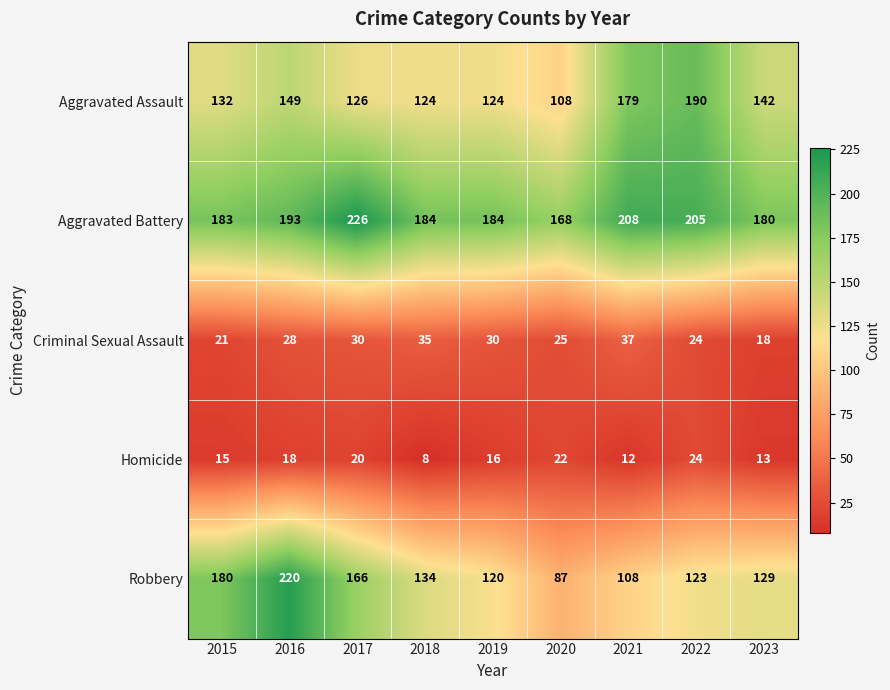

Which series has the widest spread of values?

Robbery